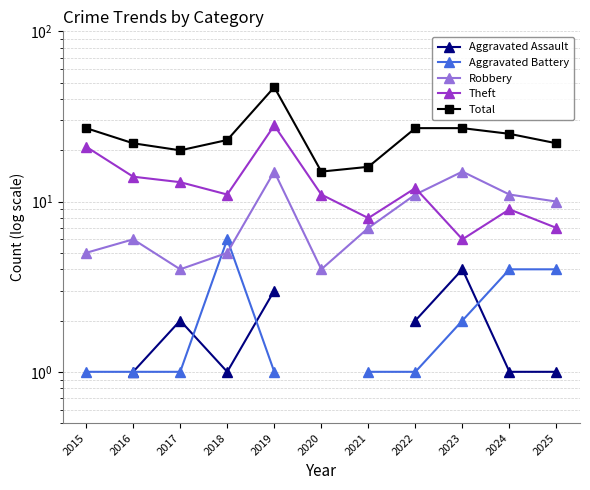

Where does the Robbery series first go above 7?

2019